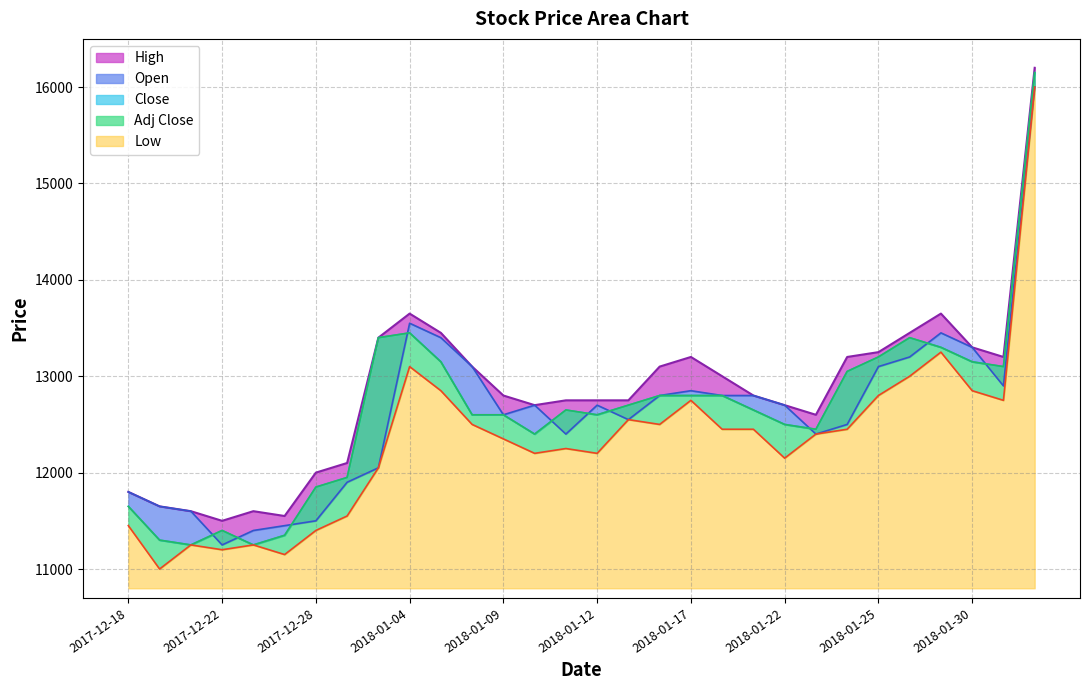

Rank the series at 2017-12-22 from highest to lowest value.

High, Close, Adj Close, Open, Low